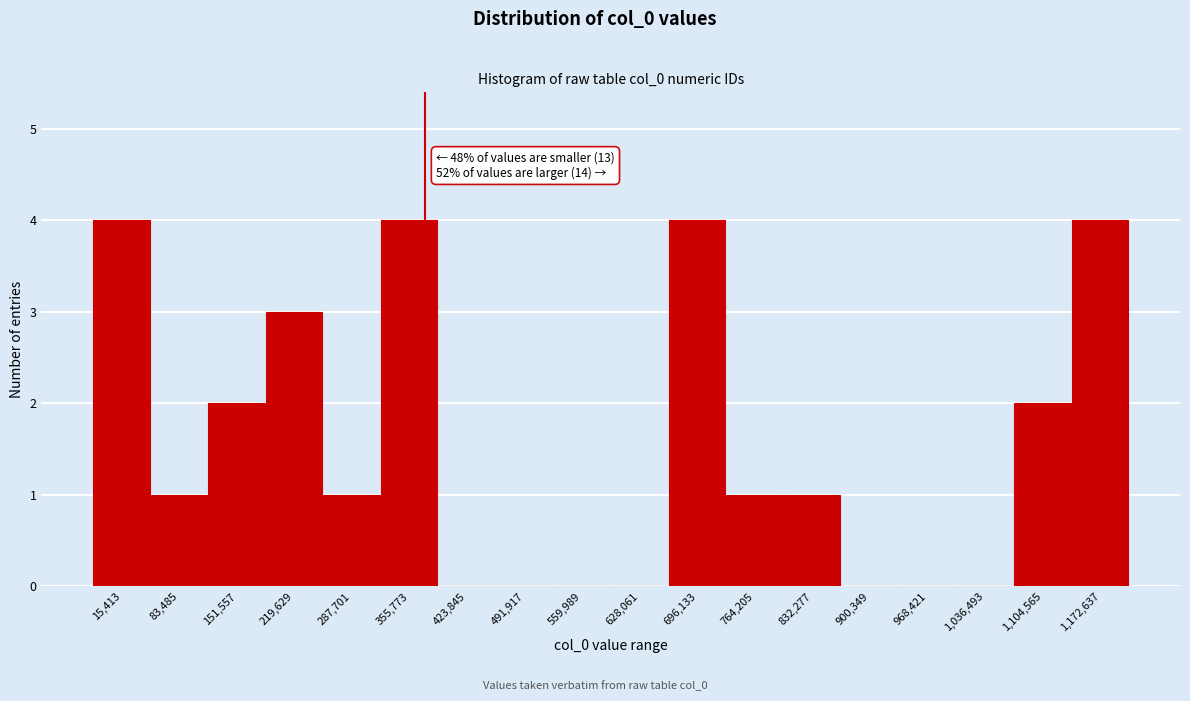

Reading left to right, extract all data points from this chart.

15,413=4	83,485=1	151,557=2	219,629=3	287,701=1	355,773=4	423,845=0	491,917=0	559,989=0	628,061=0	696,133=4	764,205=1	832,277=1	900,349=0	968,421=0	1,036,493=0	1,104,565=2	1,172,637=4